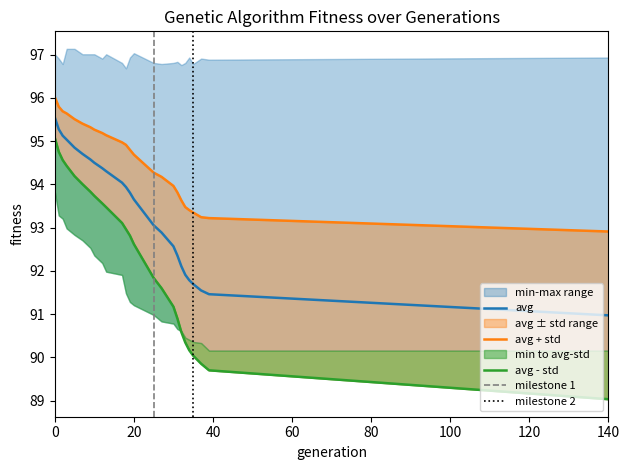

Reading left to right, list all the values displayed in this chart.

avg: 0=95.5	1=95.3	2=95.1	3=95.0	5=94.8	7=94.7	9=94.6	10=94.5	12=94.4	13=94.3	17=94.0	18=93.9	19=93.8	20=93.7	25=93.1	27=92.9	30=92.6	31=92.4	32=92.1	33=91.9	34=91.8	35=91.7	37=91.5	39=91.5	140=91.0
std: 0=95.1	1=94.8	2=94.6	3=94.4	5=94.2	7=94.0	9=93.8	10=93.7	12=93.6	13=93.5	17=93.1	18=93.0	19=92.8	20=92.6	25=91.8	27=91.6	30=91.2	31=90.9	32=90.6	33=90.3	34=90.2	35=90.0	37=89.9	39=89.7	140=89.0